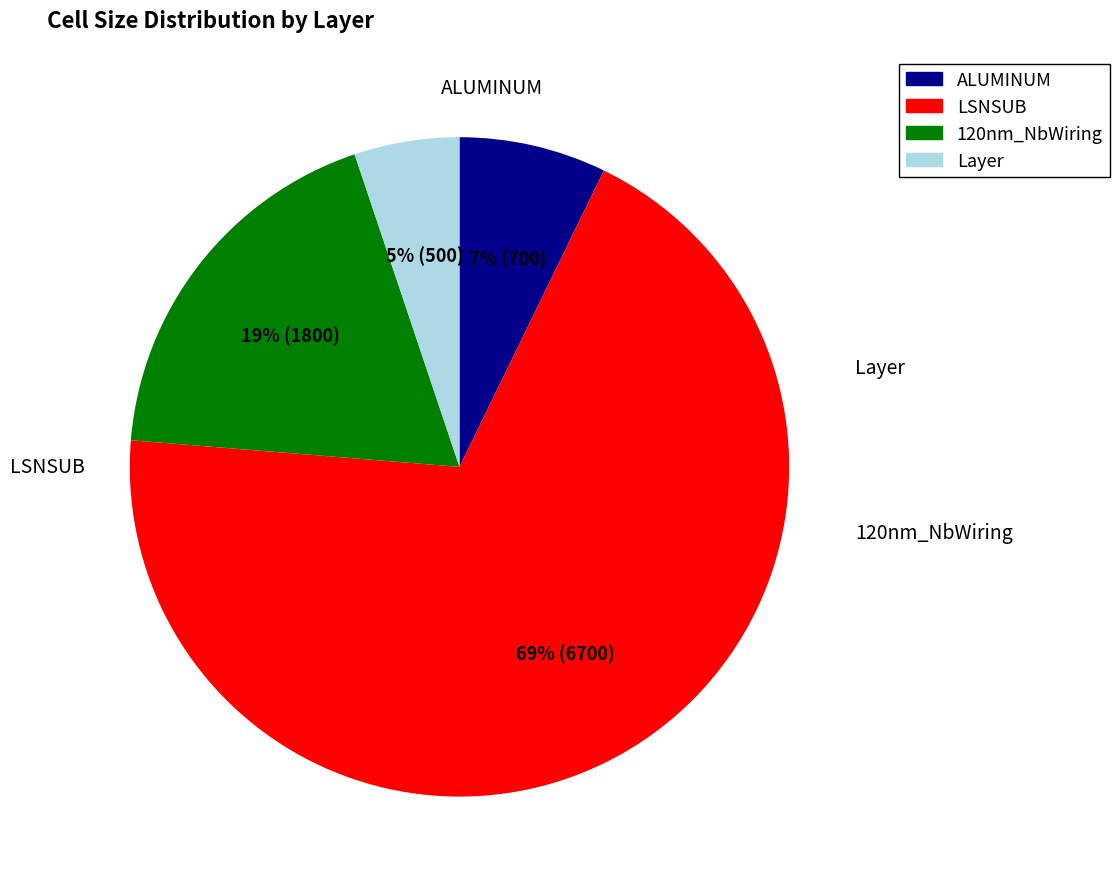

Do Layer and ALUMINUM together represent more than half of the pie?

No